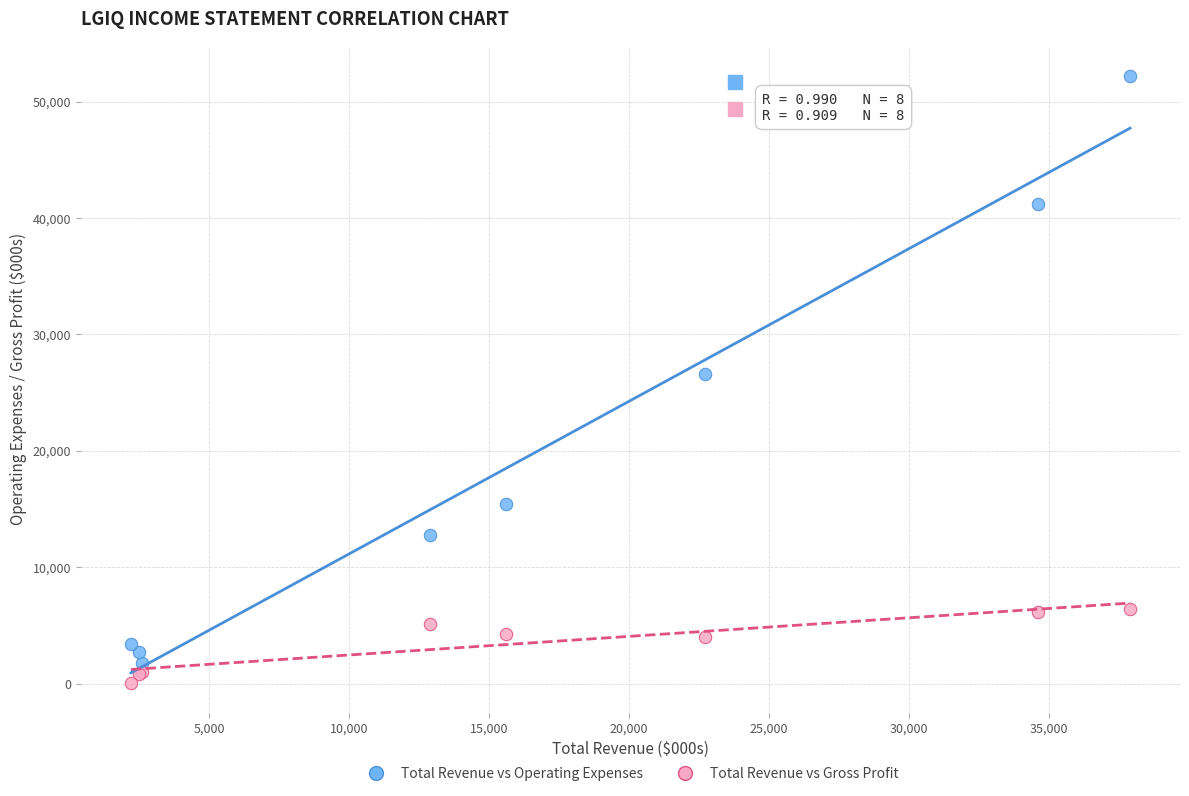

Which series reaches the maximum Y coordinate?

Total Revenue vs Operating Expenses